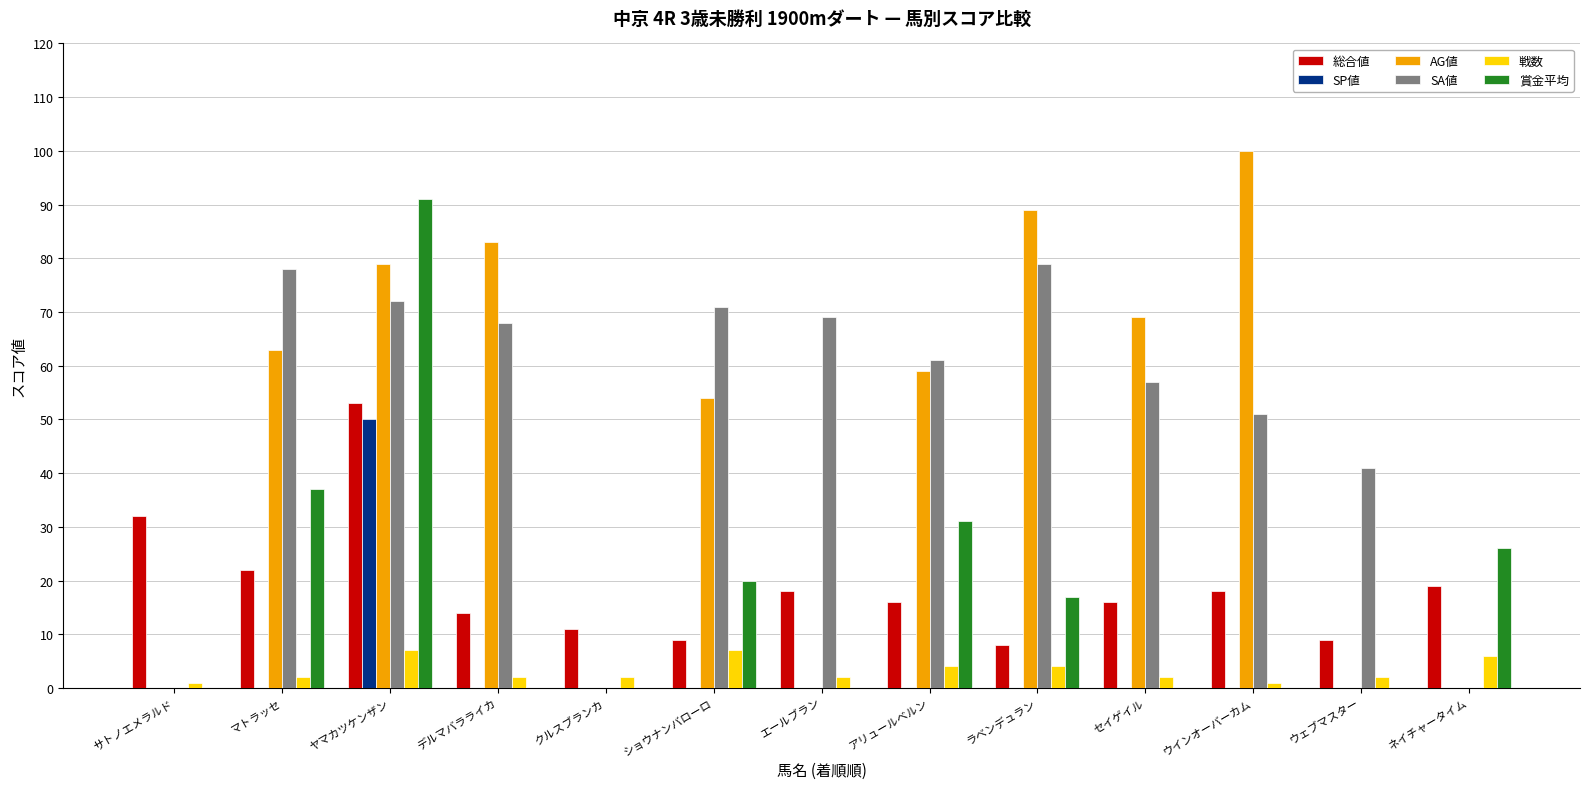

Reading right to left, what are all the values shown in this chart?

総合値: ネイチャータイム=19	ウェブマスター=9	ウインオーバーカム=18	セイゲイル=16	ラベンデュラン=8	アリュールベルン=16	エールブラン=18	ショウナンバローロ=9	クルスブランカ=11	デルマバラライカ=14	ヤマカツケンザン=53	マトラッセ=22	サトノエメラルド=32
SP値: ネイチャータイム=0	ウェブマスター=0	ウインオーバーカム=0	セイゲイル=0	ラベンデュラン=0	アリュールベルン=0	エールブラン=0	ショウナンバローロ=0	クルスブランカ=0	デルマバラライカ=0	ヤマカツケンザン=50	マトラッセ=0	サトノエメラルド=0
AG値: ネイチャータイム=0	ウェブマスター=0	ウインオーバーカム=100	セイゲイル=69	ラベンデュラン=89	アリュールベルン=59	エールブラン=0	ショウナンバローロ=54	クルスブランカ=0	デルマバラライカ=83	ヤマカツケンザン=79	マトラッセ=63	サトノエメラルド=0
SA値: ネイチャータイム=0	ウェブマスター=41	ウインオーバーカム=51	セイゲイル=57	ラベンデュラン=79	アリュールベルン=61	エールブラン=69	ショウナンバローロ=71	クルスブランカ=0	デルマバラライカ=68	ヤマカツケンザン=72	マトラッセ=78	サトノエメラルド=0
戦数: ネイチャータイム=6	ウェブマスター=2	ウインオーバーカム=1	セイゲイル=2	ラベンデュラン=4	アリュールベルン=4	エールブラン=2	ショウナンバローロ=7	クルスブランカ=2	デルマバラライカ=2	ヤマカツケンザン=7	マトラッセ=2	サトノエメラルド=1
賞金平均: ネイチャータイム=26	ウェブマスター=0	ウインオーバーカム=0	セイゲイル=0	ラベンデュラン=17	アリュールベルン=31	エールブラン=0	ショウナンバローロ=20	クルスブランカ=0	デルマバラライカ=0	ヤマカツケンザン=91	マトラッセ=37	サトノエメラルド=0